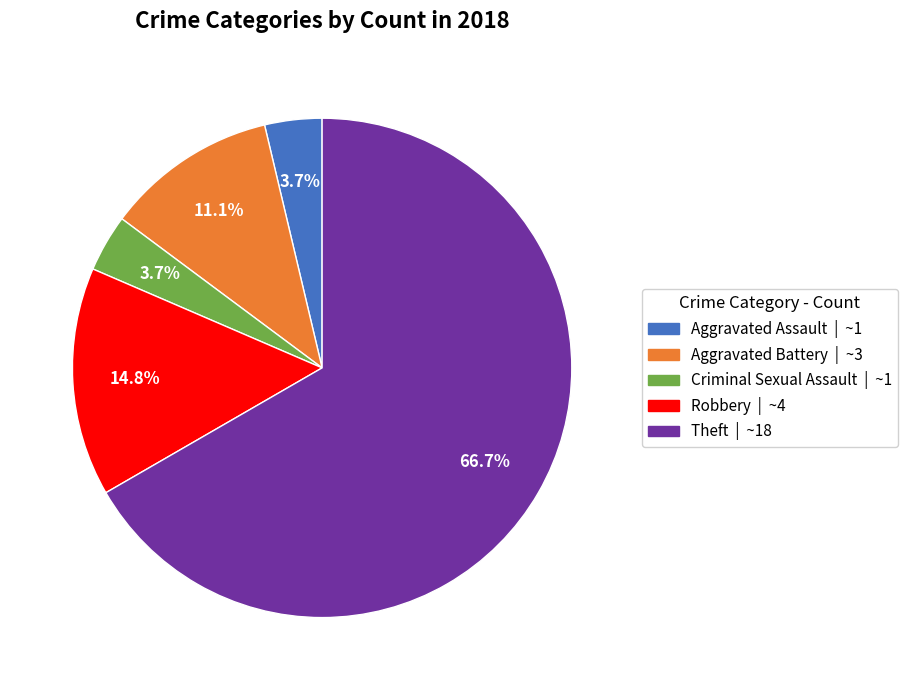

The Robbery slice represents 3% of the pie. True or false?

False